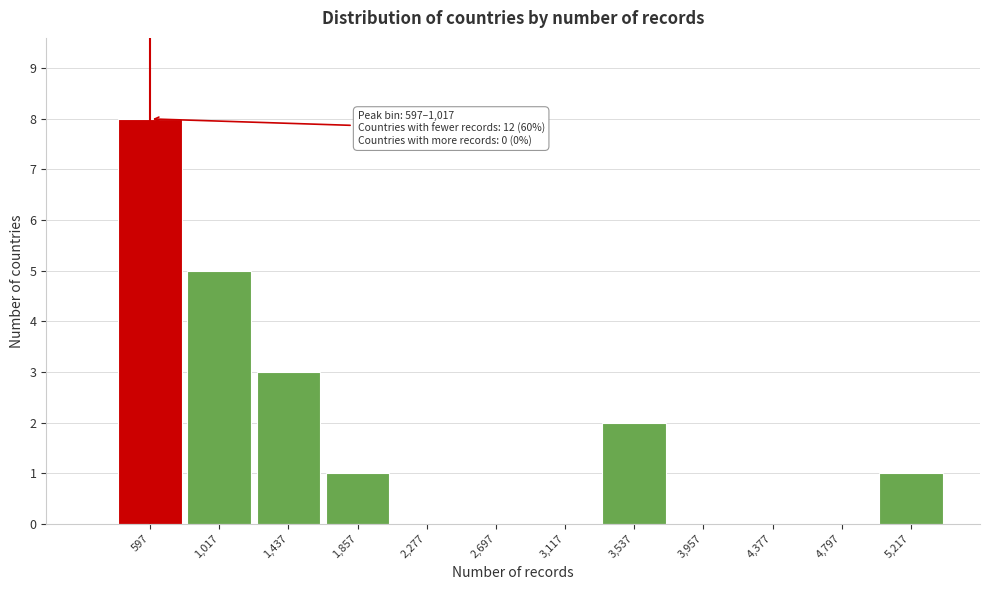

Reading right to left, list all the values displayed in this chart.

5,217=1	4,797=0	4,377=0	3,957=0	3,537=2	3,117=0	2,697=0	2,277=0	1,857=1	1,437=3	1,017=5	597=8